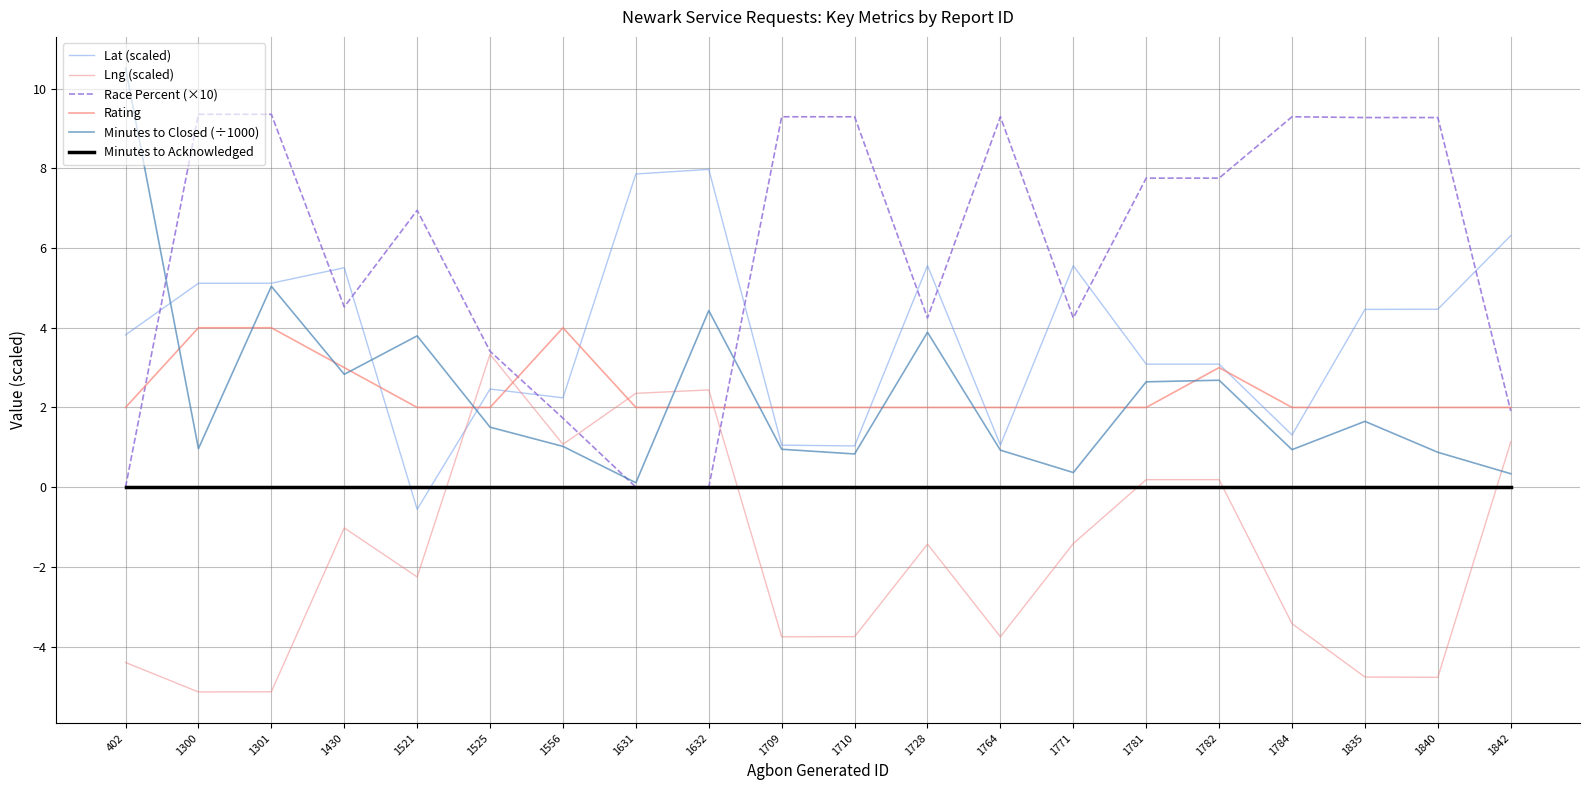

What is the minimum value for Lng (scaled)?

-5.1